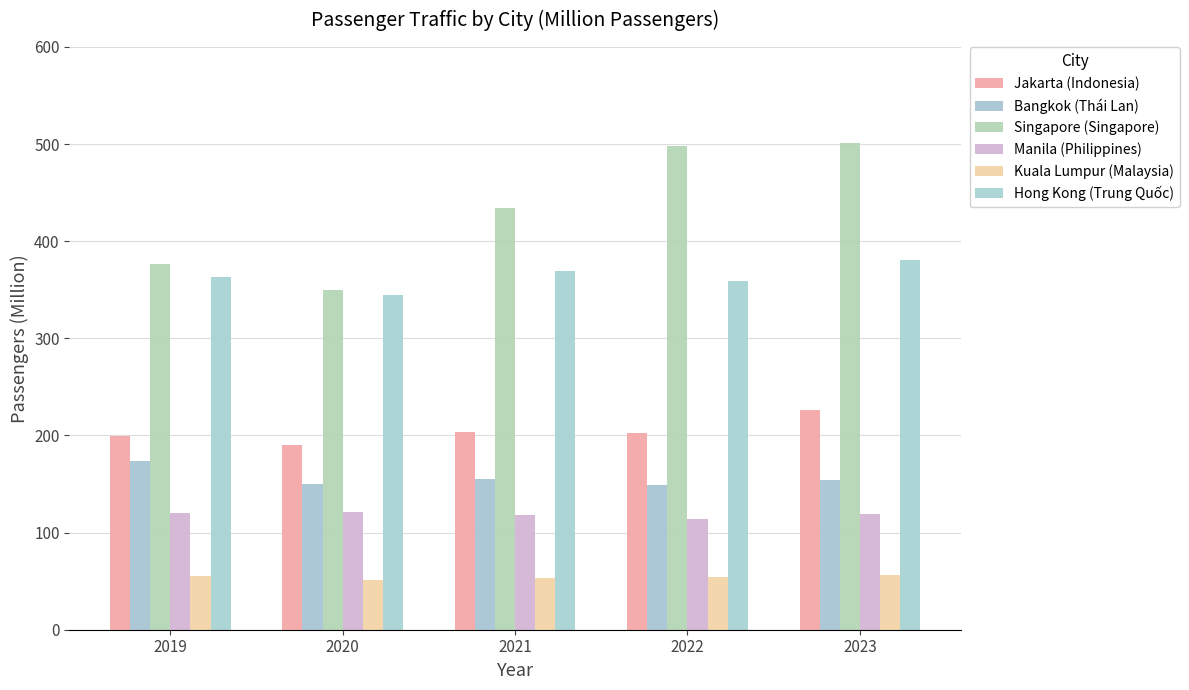

Are the bars grouped side by side (vs. stacked)?

Yes